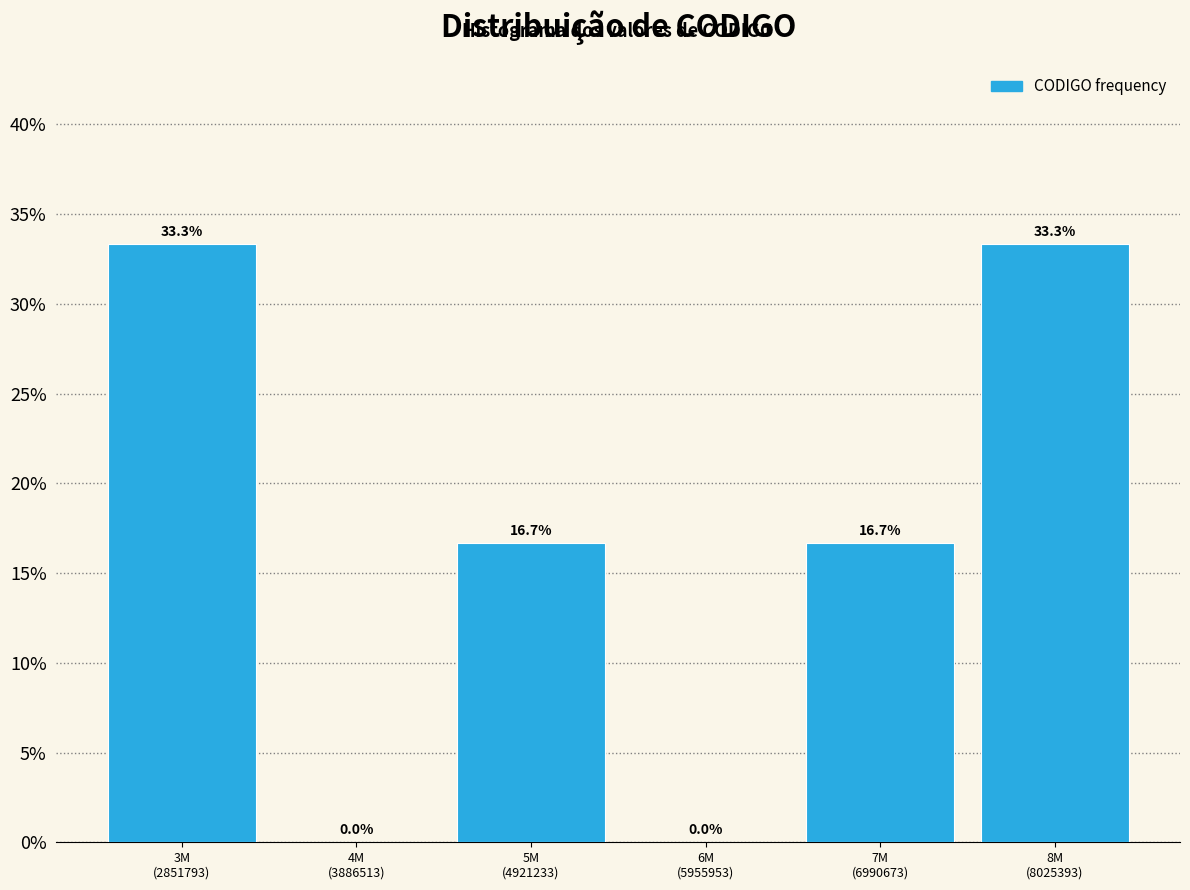

What is the sum of all values?

100.0